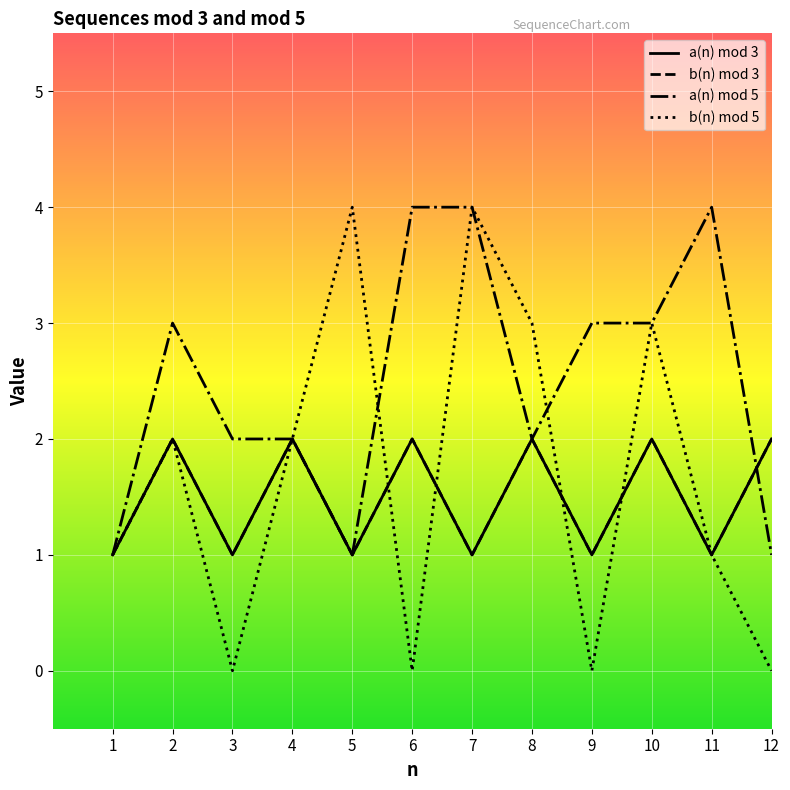

Does the chart have visible grid lines?

Yes